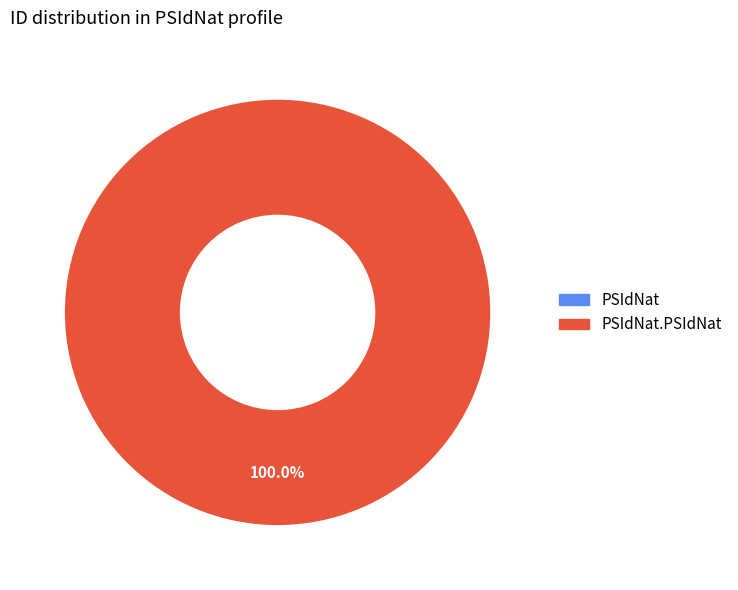

How many slices are in this pie chart?

2